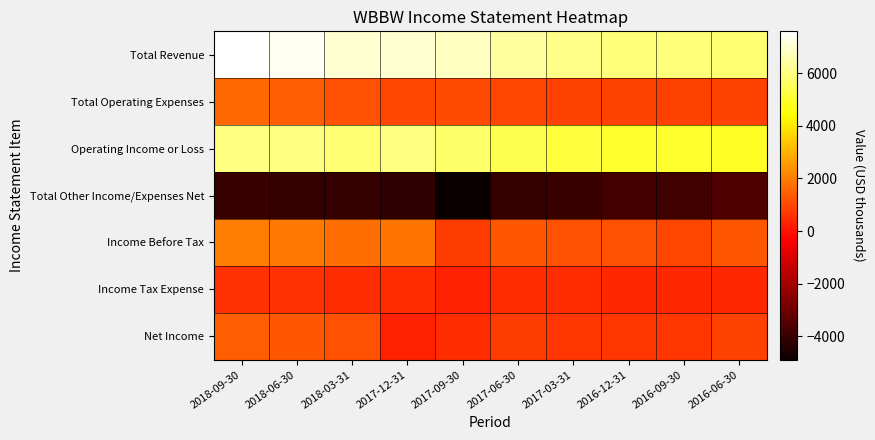

Which has a higher value, 2018-06-30 or 2017-12-31?

2018-06-30